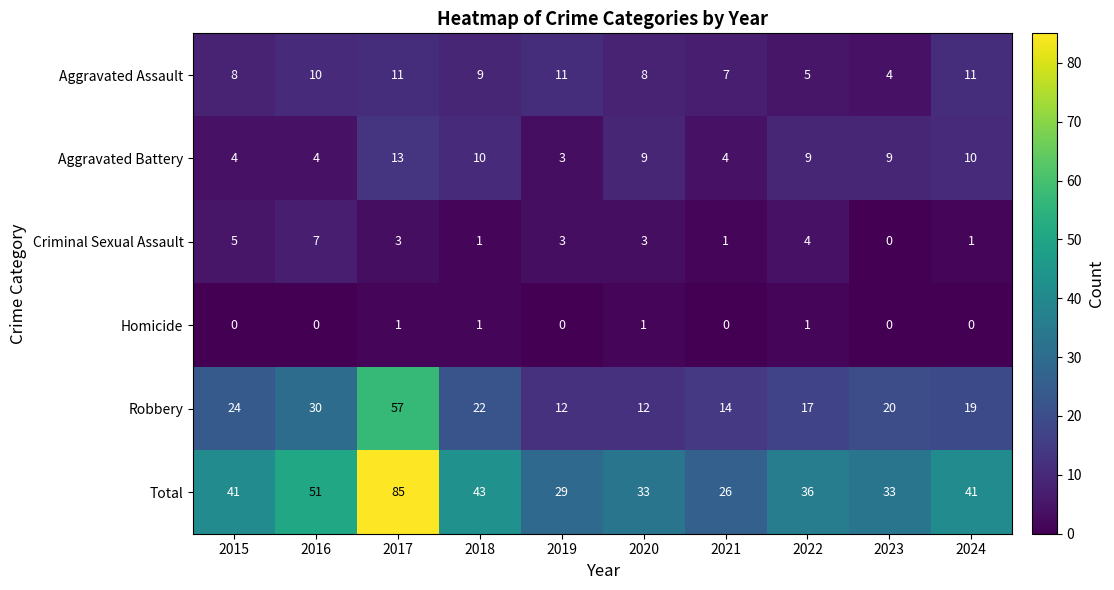

Rank the series at 2021 from highest to lowest value.

Total, Robbery, Aggravated Assault, Aggravated Battery, Criminal Sexual Assault, Homicide